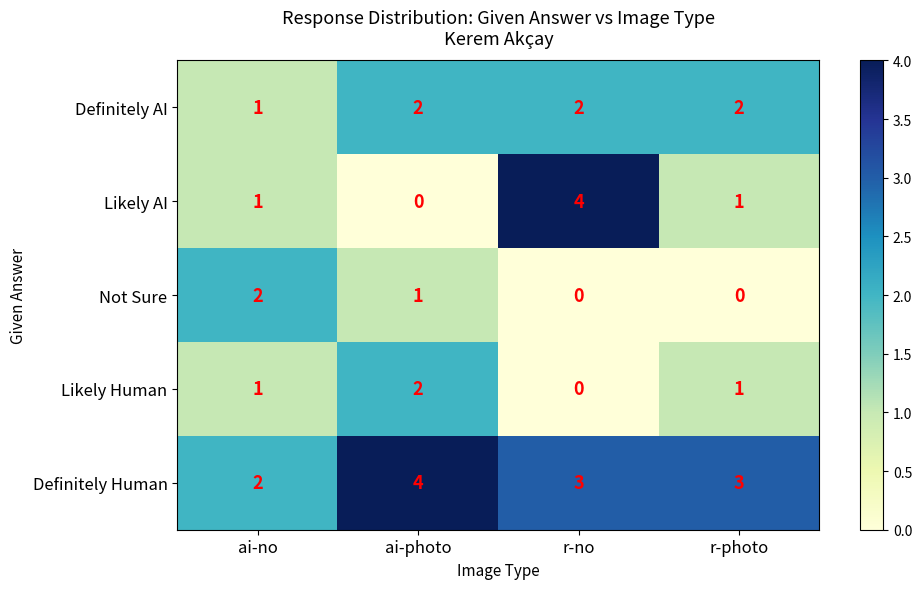

What is the approximate value of Definitely Human at ai-photo?

4